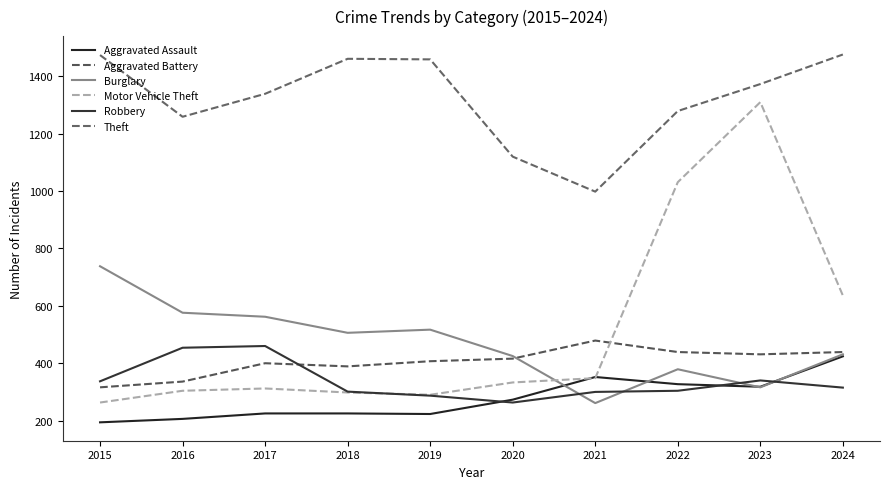

Is it true that Motor Vehicle Theft equals 312 at 2017?

True